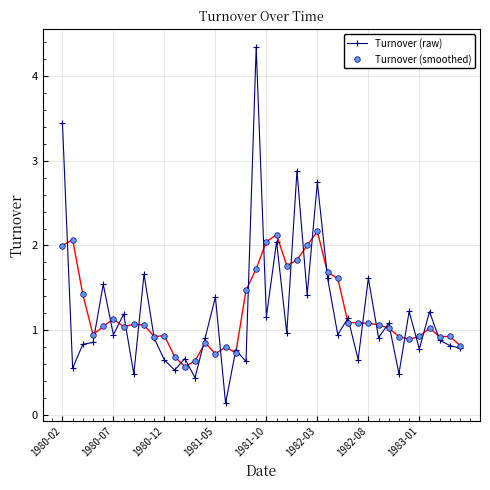

What is the value of the Turnover (smoothed) point at the 35th from the left?

0.9